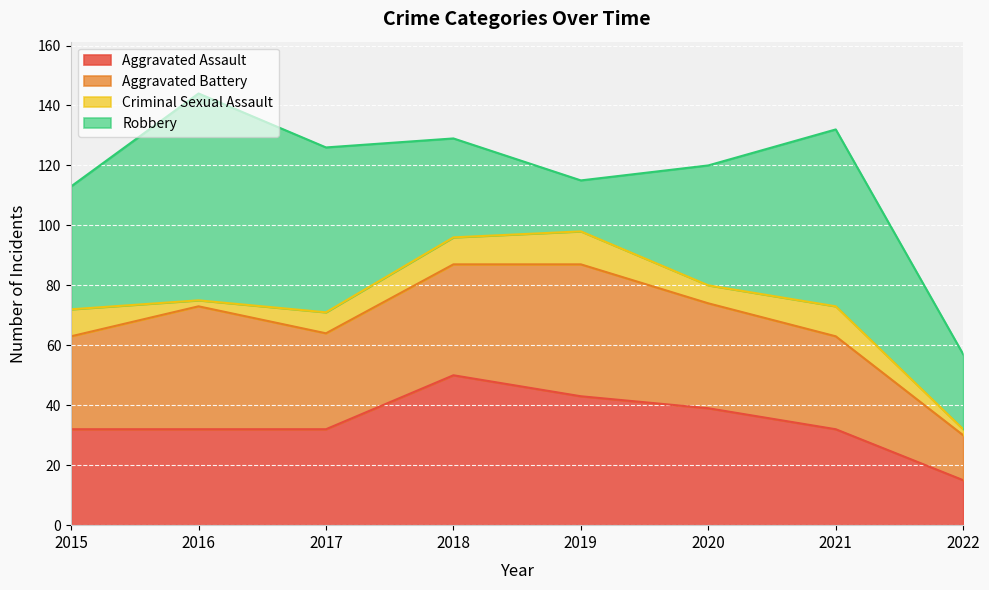

Is it true that Aggravated Battery equals 31 at 2015?

True